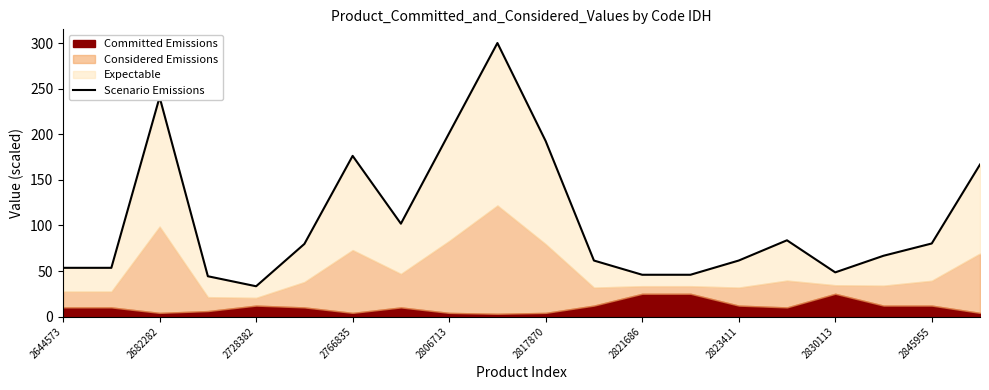

The chart shows a value of 44.3 at 17. True or false?

False